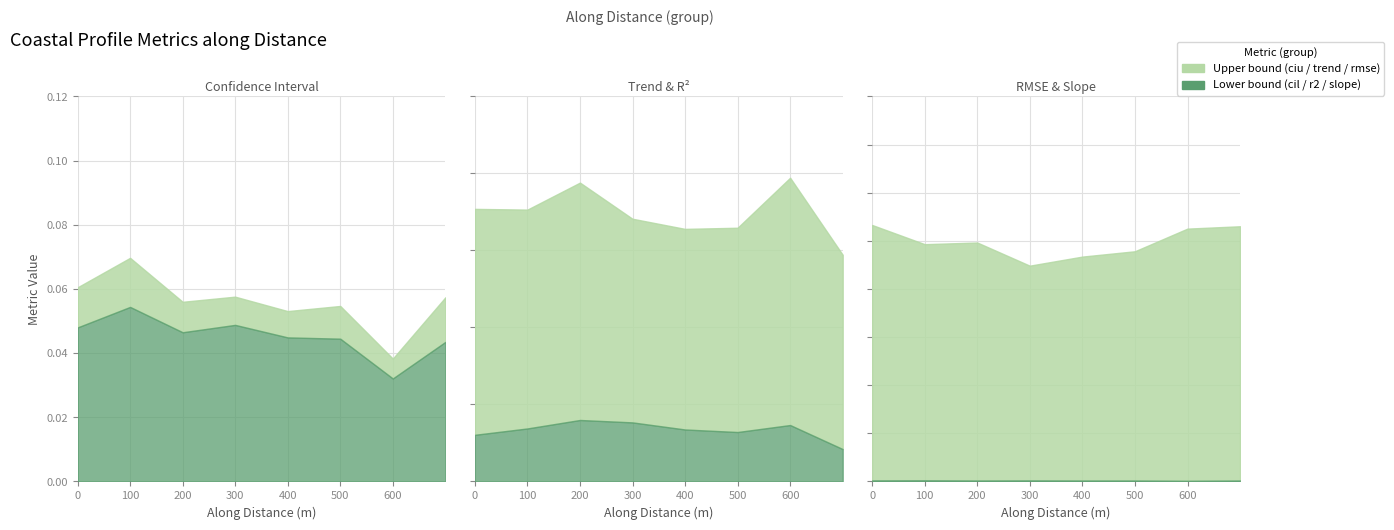

In r2_score, how many points are lower than both neighbors (excluding endpoints)?

1